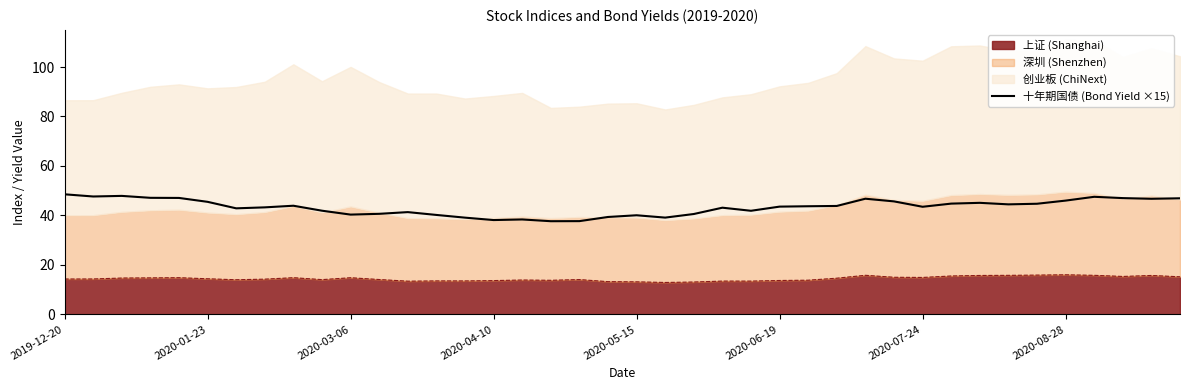

How many interior local valleys (lower than both neighbors) does the data have?

10